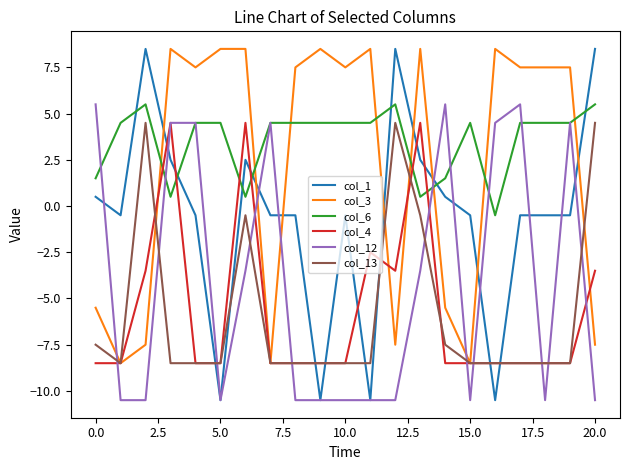

Count the number of data series in this chart.

6